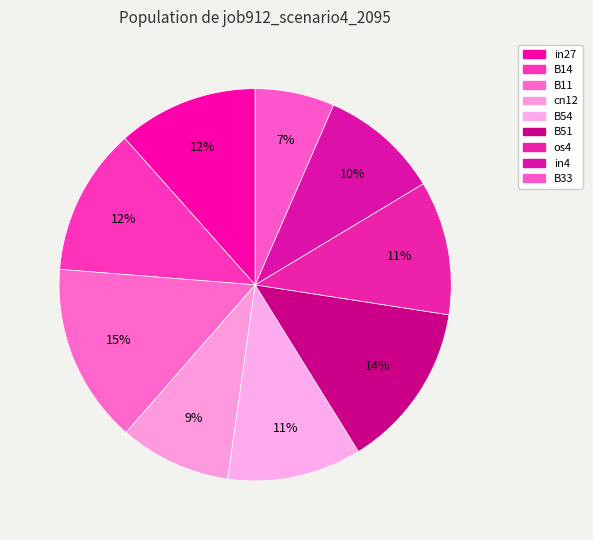

How many slices are in this pie chart?

9